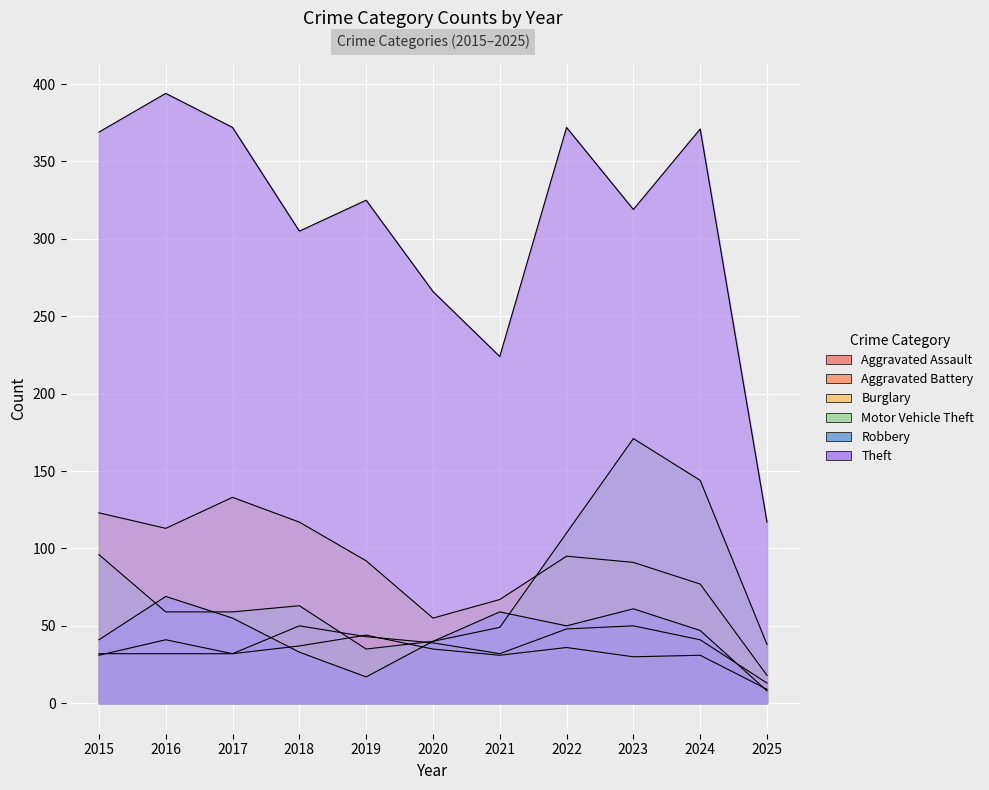

How many interior local valleys does the Aggravated Battery series have?

3